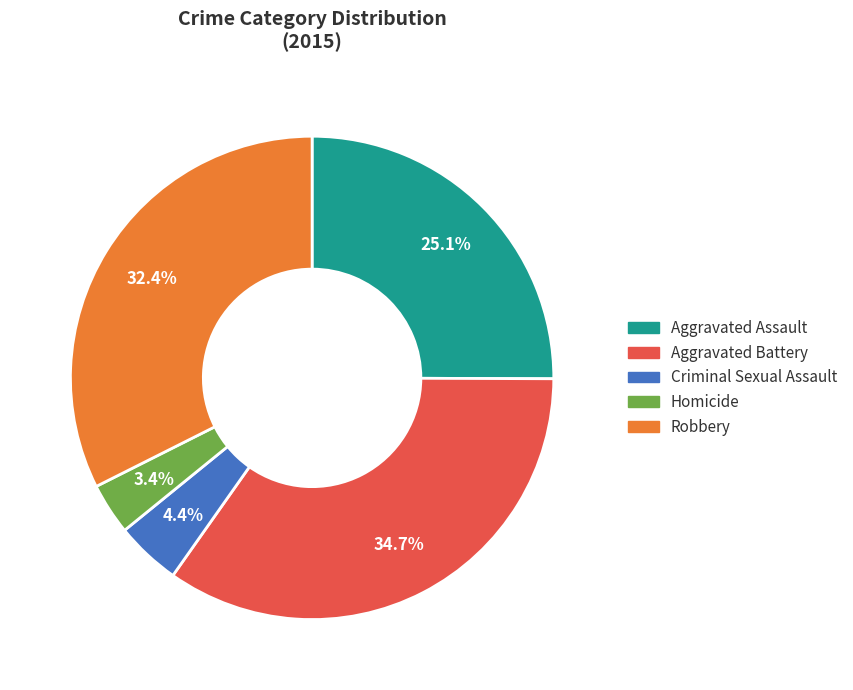

To the nearest percent, what percentage of the pie is Homicide?

3%